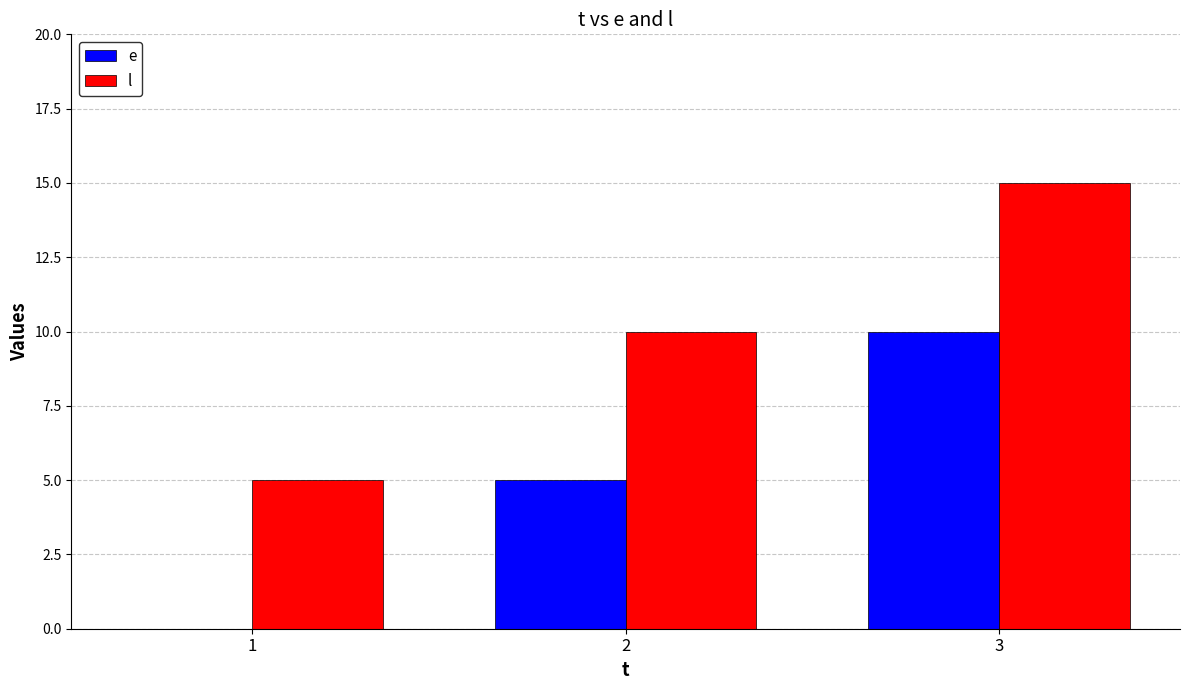

What is the sum of the l values at 3 and 1?

20